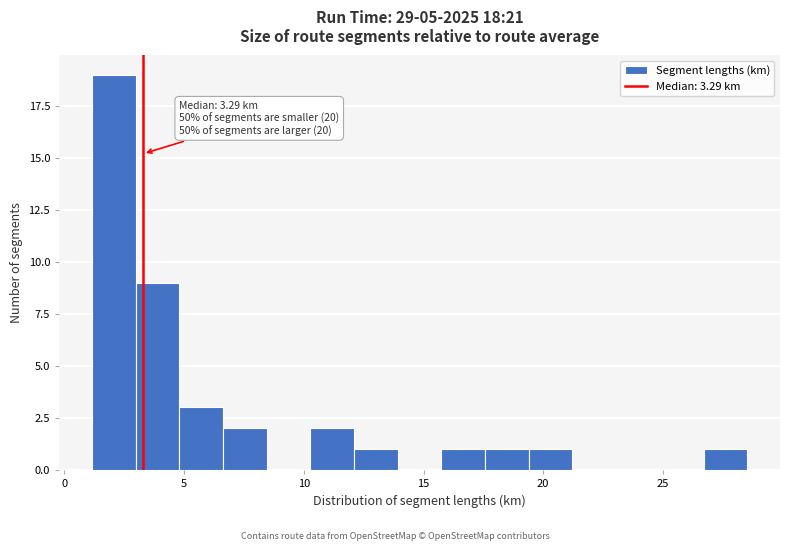

Around what value on the x-axis is the tallest bar? Give the approximate position of its centre, as read against the axis.

2.0